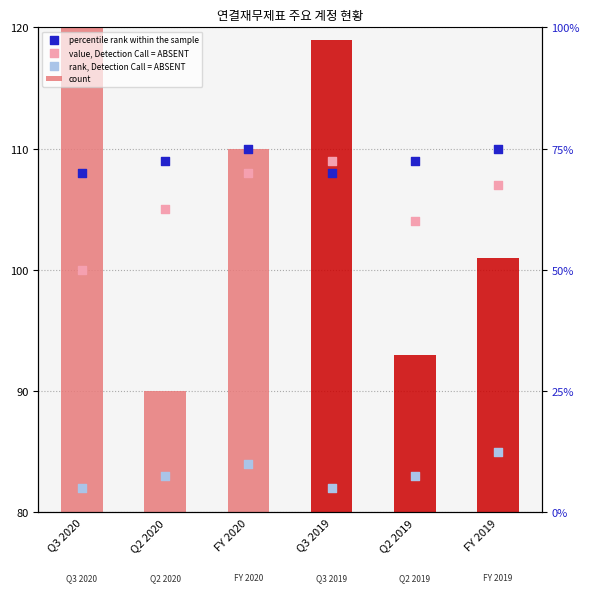

At which category is the sum across all series the highest?

FY 2020